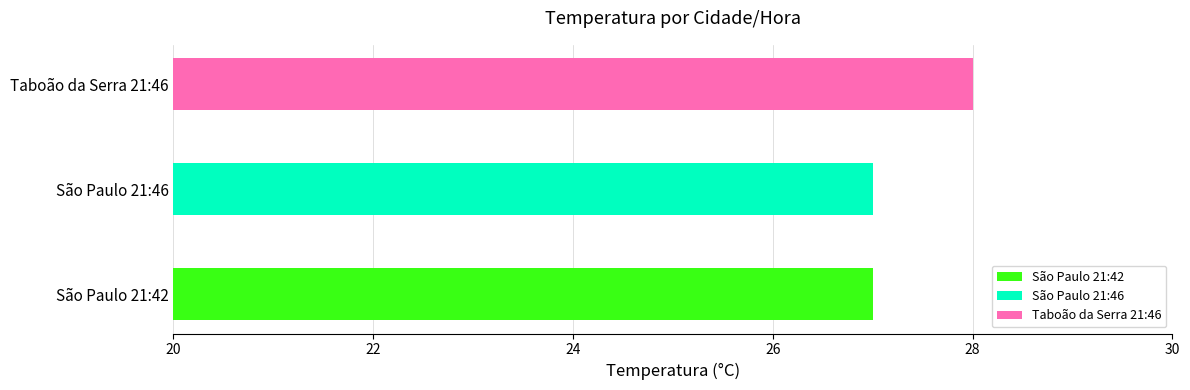

At which label is the value closest to 27?

São Paulo 21:42